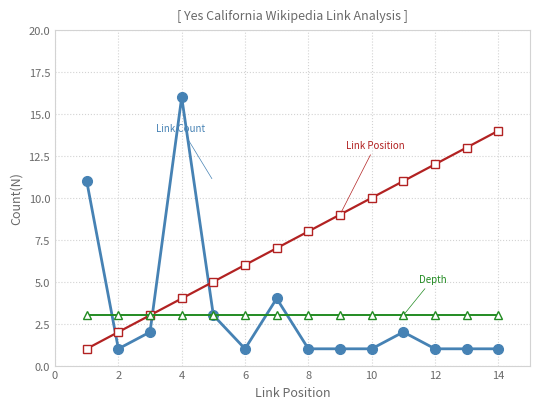

What is the greatest value displayed?

16